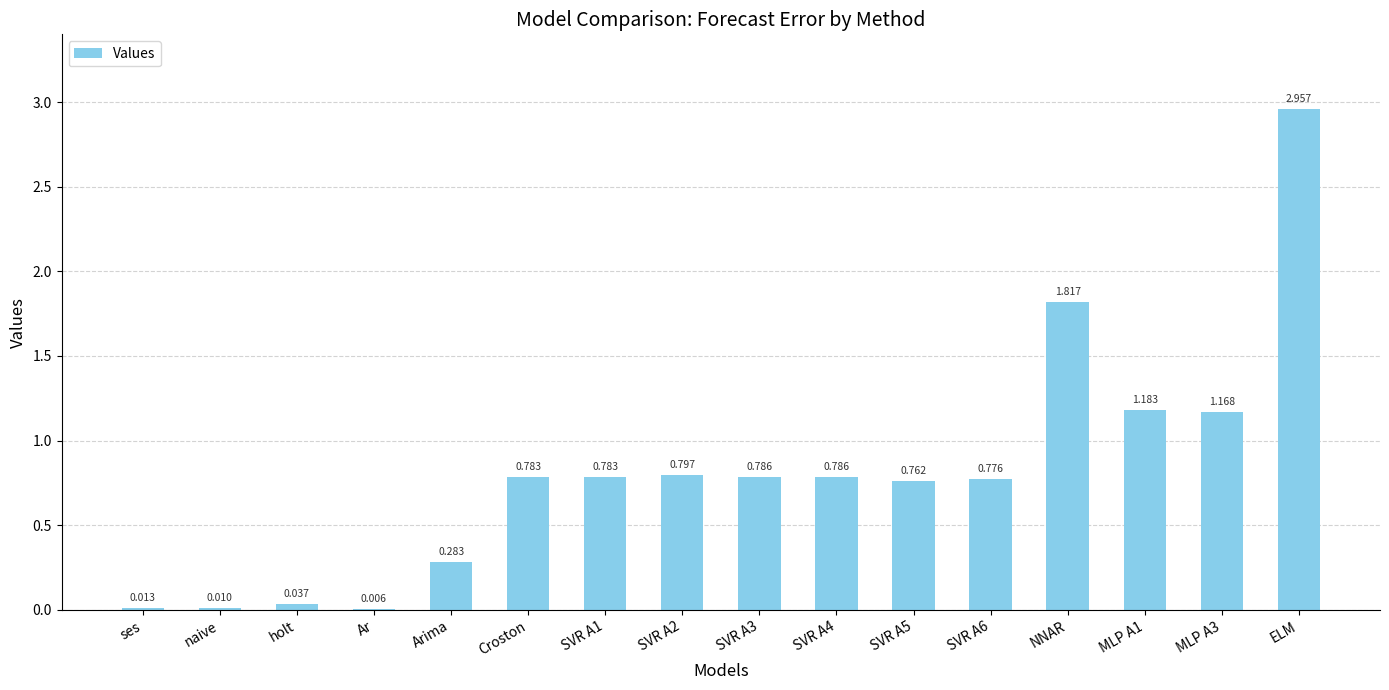

Approximately how many times larger is the value at SVR A1 compared to MLP A3?

0.7